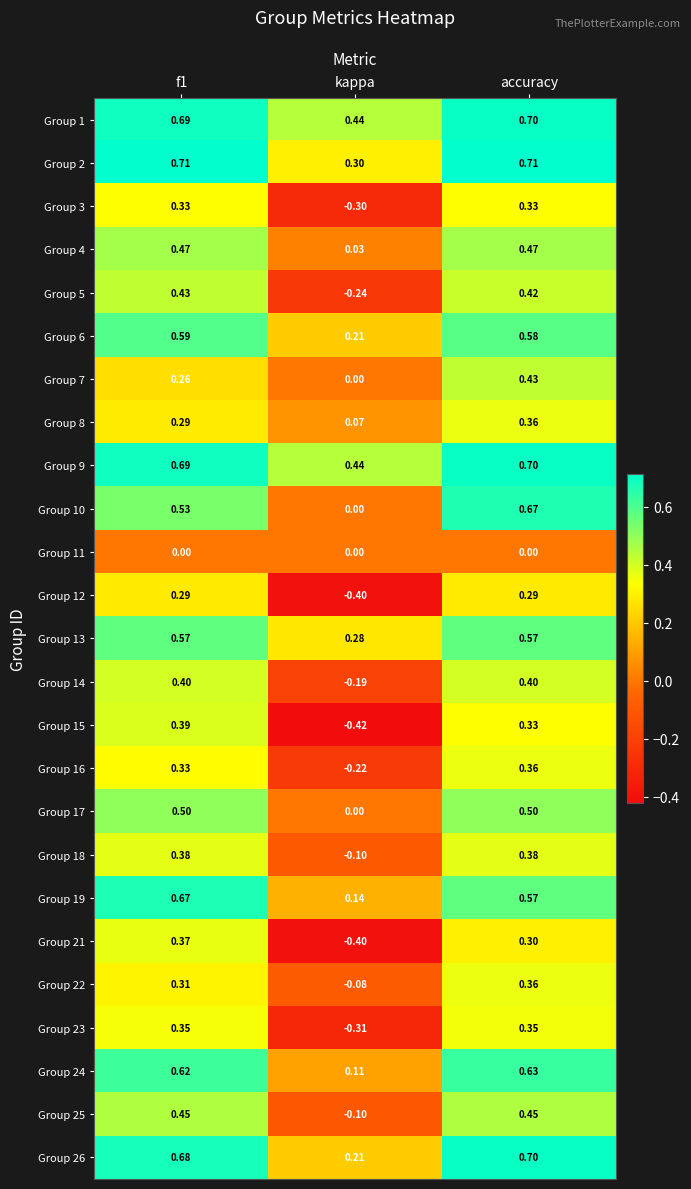

At which label is Group 18 closest to 0?

kappa